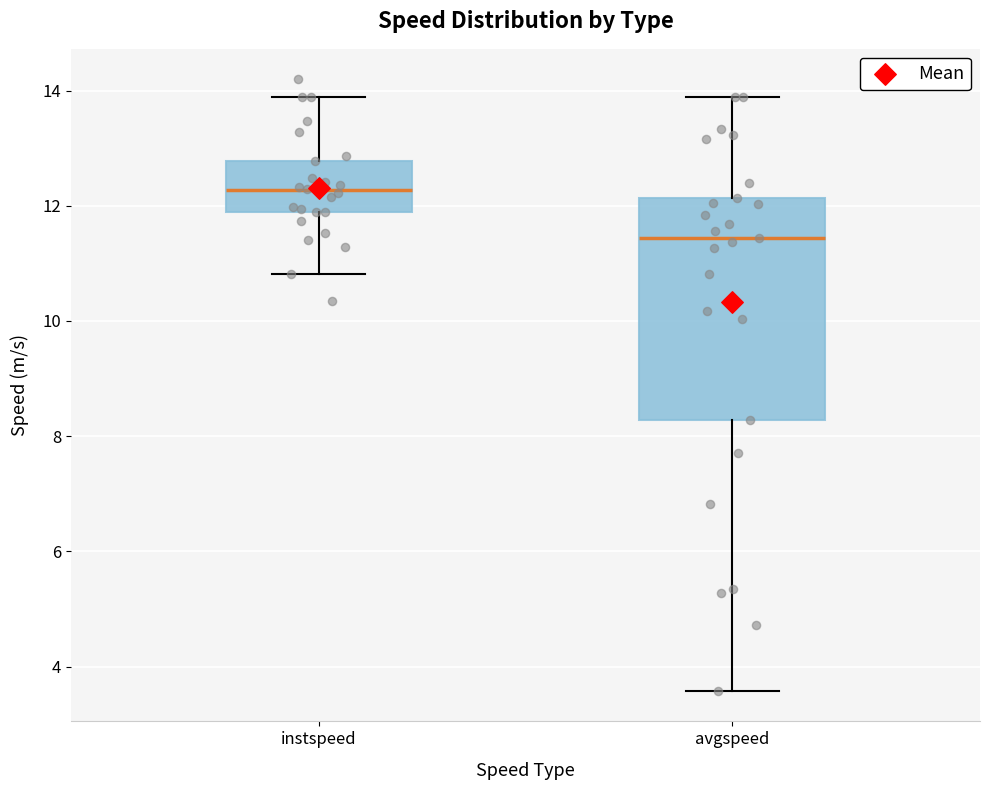

Which box's median line is the lowest?

avgspeed